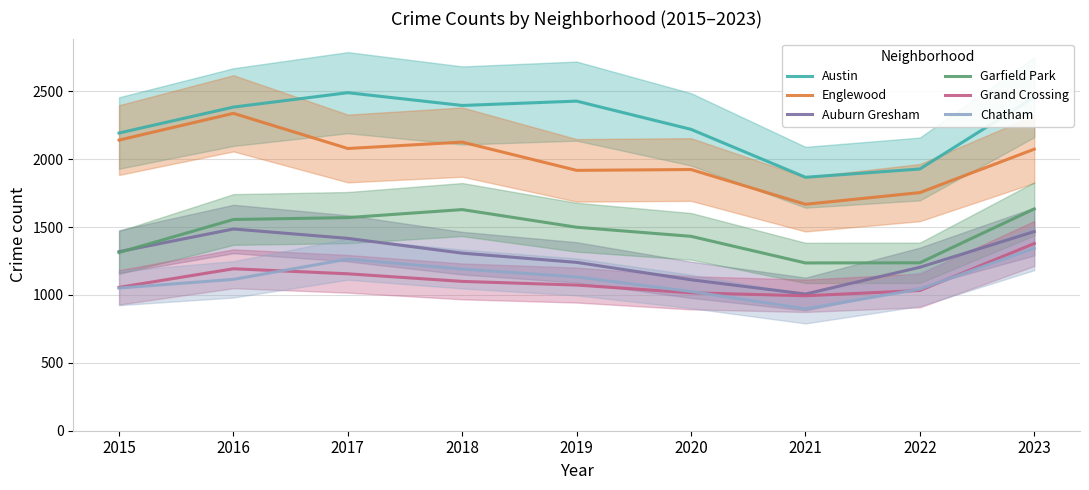

What is the difference between the maximum and minimum values in the Auburn Gresham series?

479